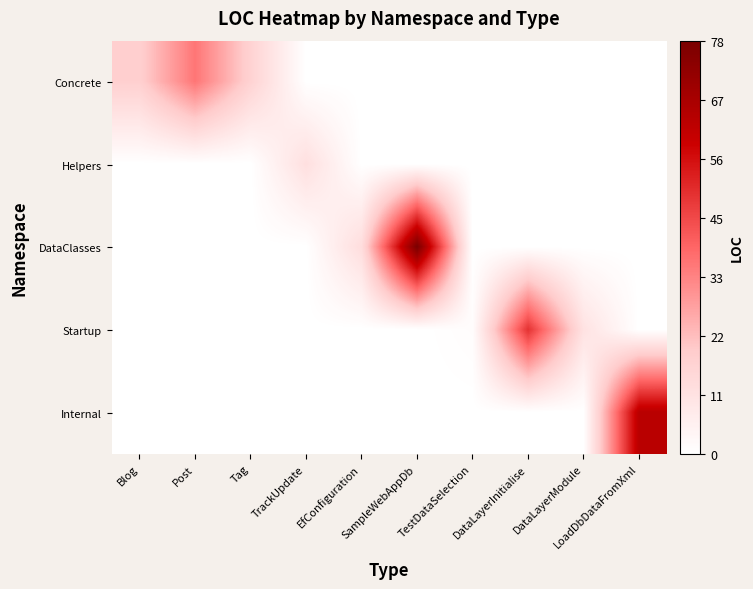

Reading left to right, what are all the values shown in this chart?

Concrete: Blog=18	Post=36	Tag=17	TrackUpdate=0	EfConfiguration=0	SampleWebAppDb=0	TestDataSelection=0	DataLayerInitialise=0	DataLayerModule=0	LoadDbDataFromXml=0
Helpers: Blog=0	Post=0	Tag=0	TrackUpdate=12	EfConfiguration=0	SampleWebAppDb=0	TestDataSelection=0	DataLayerInitialise=0	DataLayerModule=0	LoadDbDataFromXml=0
DataClasses: Blog=0	Post=0	Tag=0	TrackUpdate=0	EfConfiguration=13	SampleWebAppDb=78	TestDataSelection=0	DataLayerInitialise=0	DataLayerModule=0	LoadDbDataFromXml=0
Startup: Blog=0	Post=0	Tag=0	TrackUpdate=0	EfConfiguration=0	SampleWebAppDb=0	TestDataSelection=1	DataLayerInitialise=49	DataLayerModule=11	LoadDbDataFromXml=0
Internal: Blog=0	Post=0	Tag=0	TrackUpdate=0	EfConfiguration=0	SampleWebAppDb=0	TestDataSelection=0	DataLayerInitialise=0	DataLayerModule=0	LoadDbDataFromXml=63